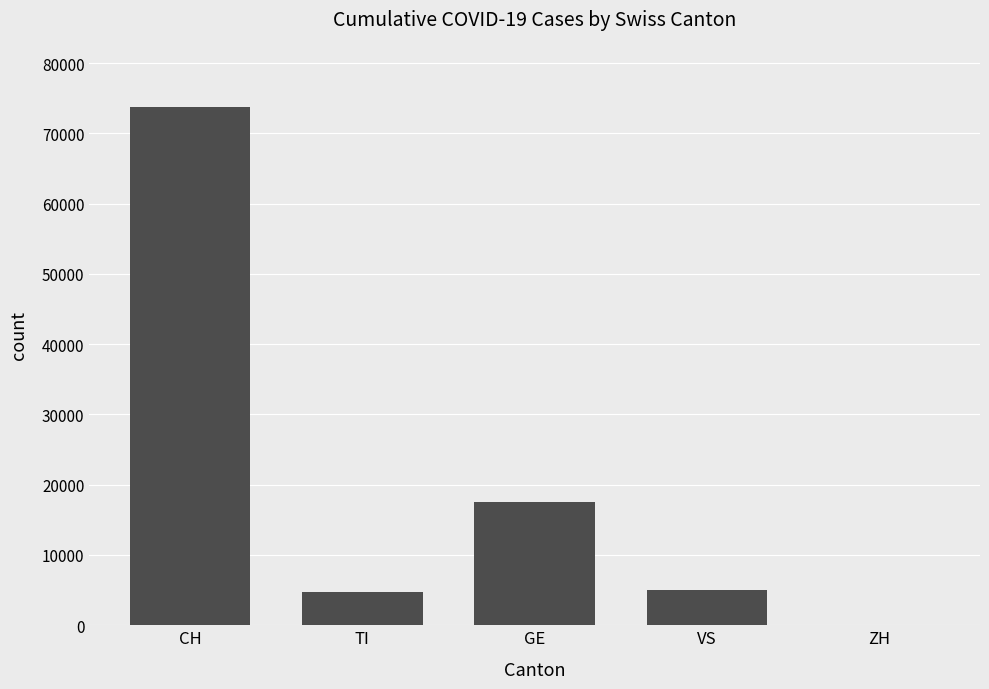

What is the greatest value displayed?

73818